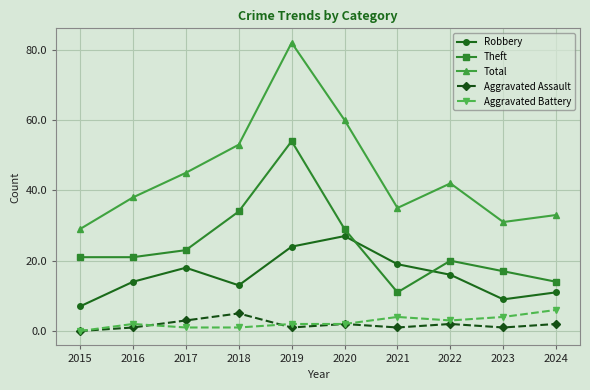

How many data points in Total are less than 42?

5